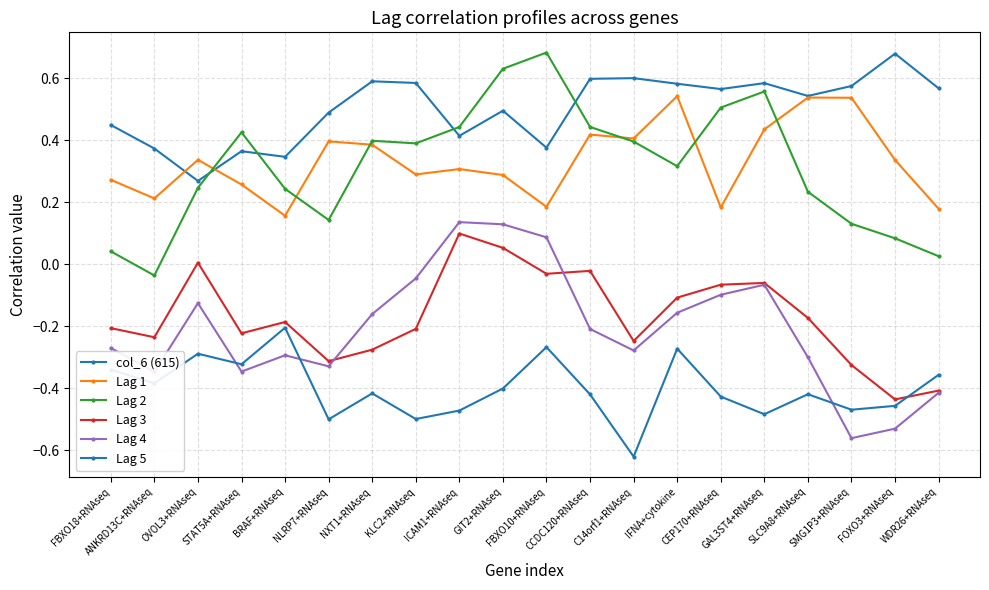

Which series has the largest total across all categories?

col_6 (615)